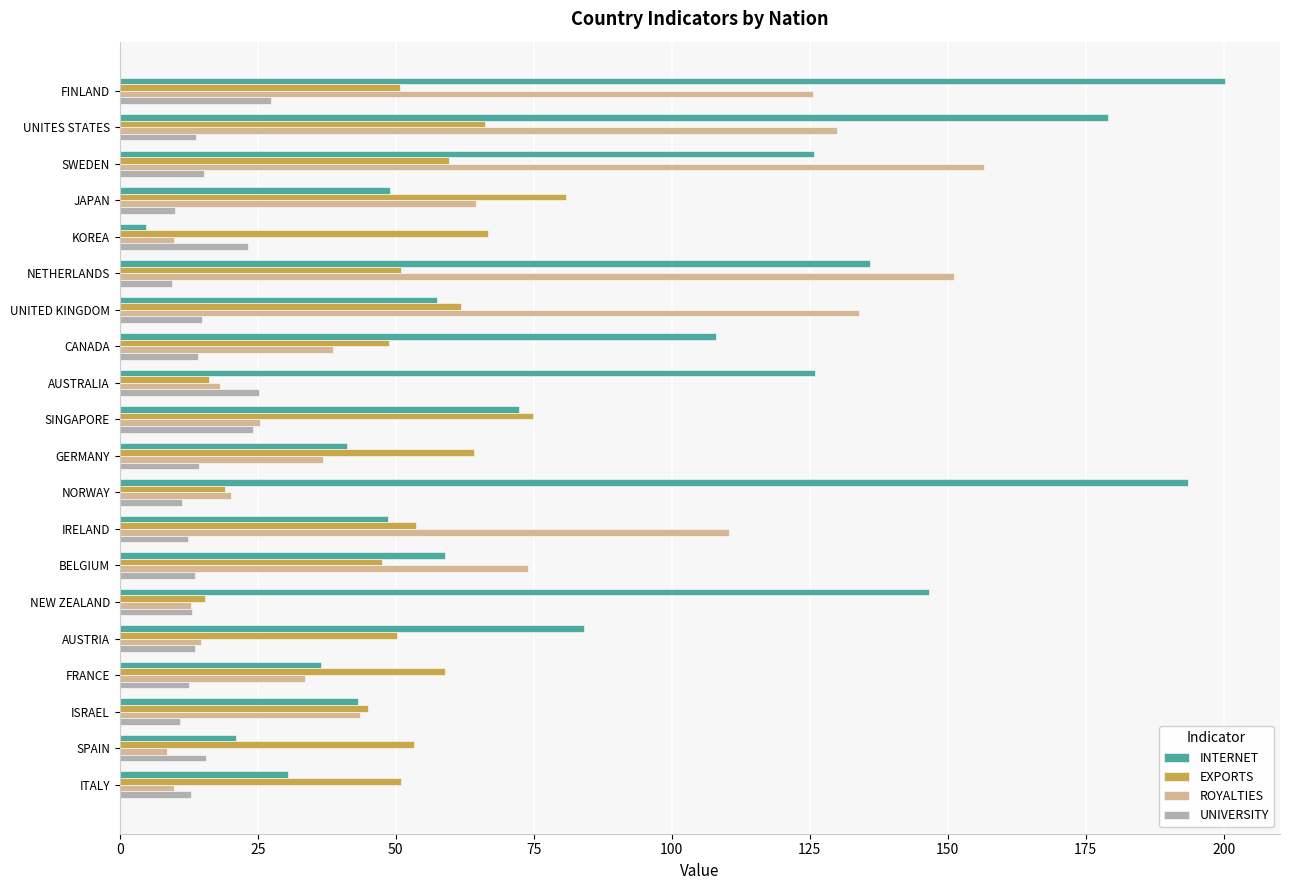

The ROYALTIES series shows 33.6 at FRANCE. True or false?

True